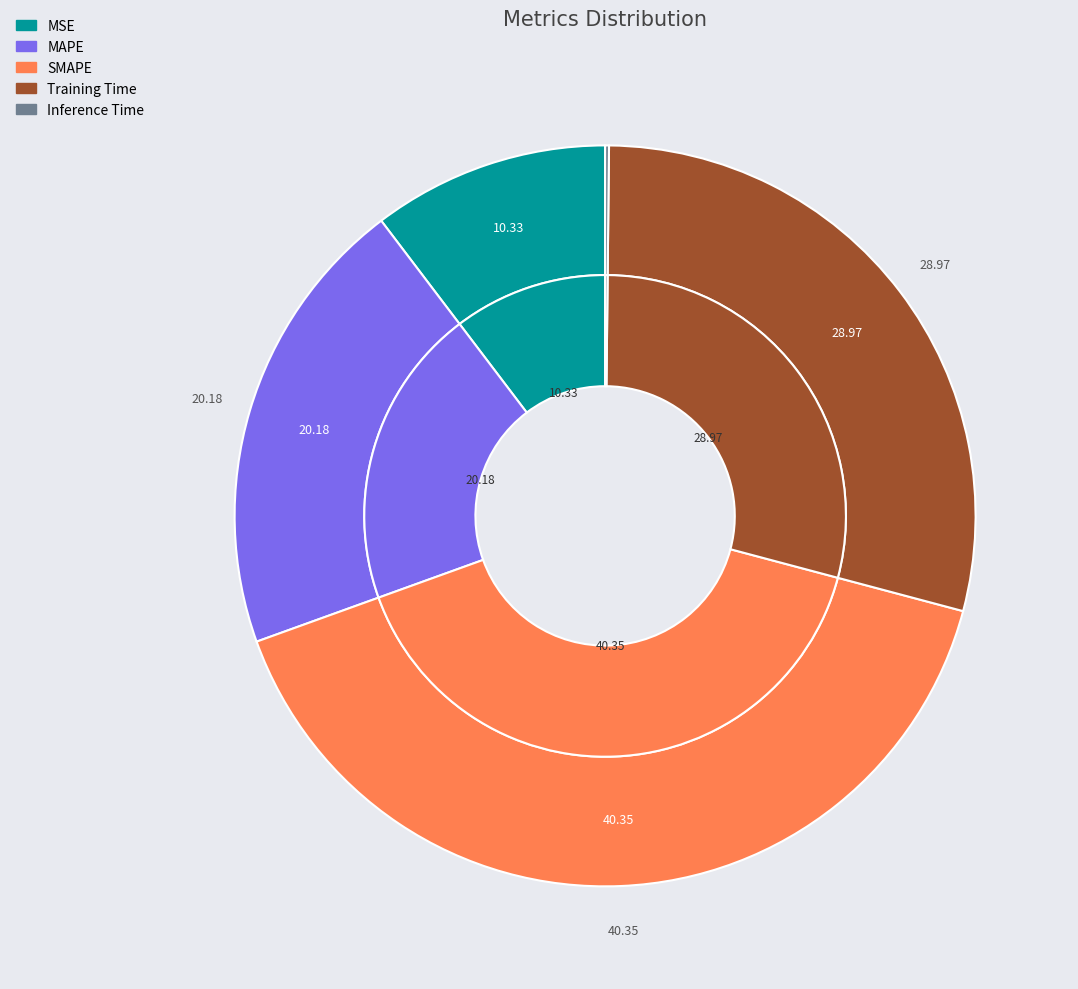

Rank the categories by value from highest to lowest.

SMAPE, Training Time, MAPE, MSE, Inference Time